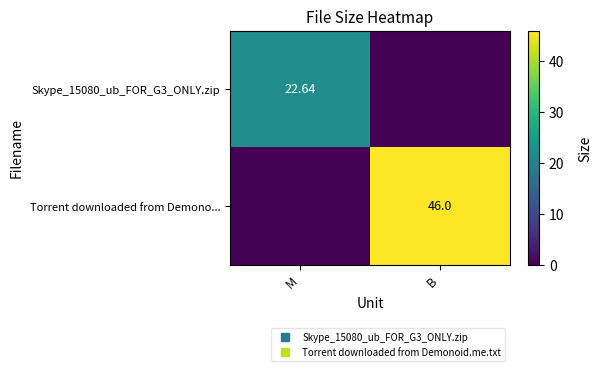

What is the average value of the Torrent downloaded from Demono... series?

23.0